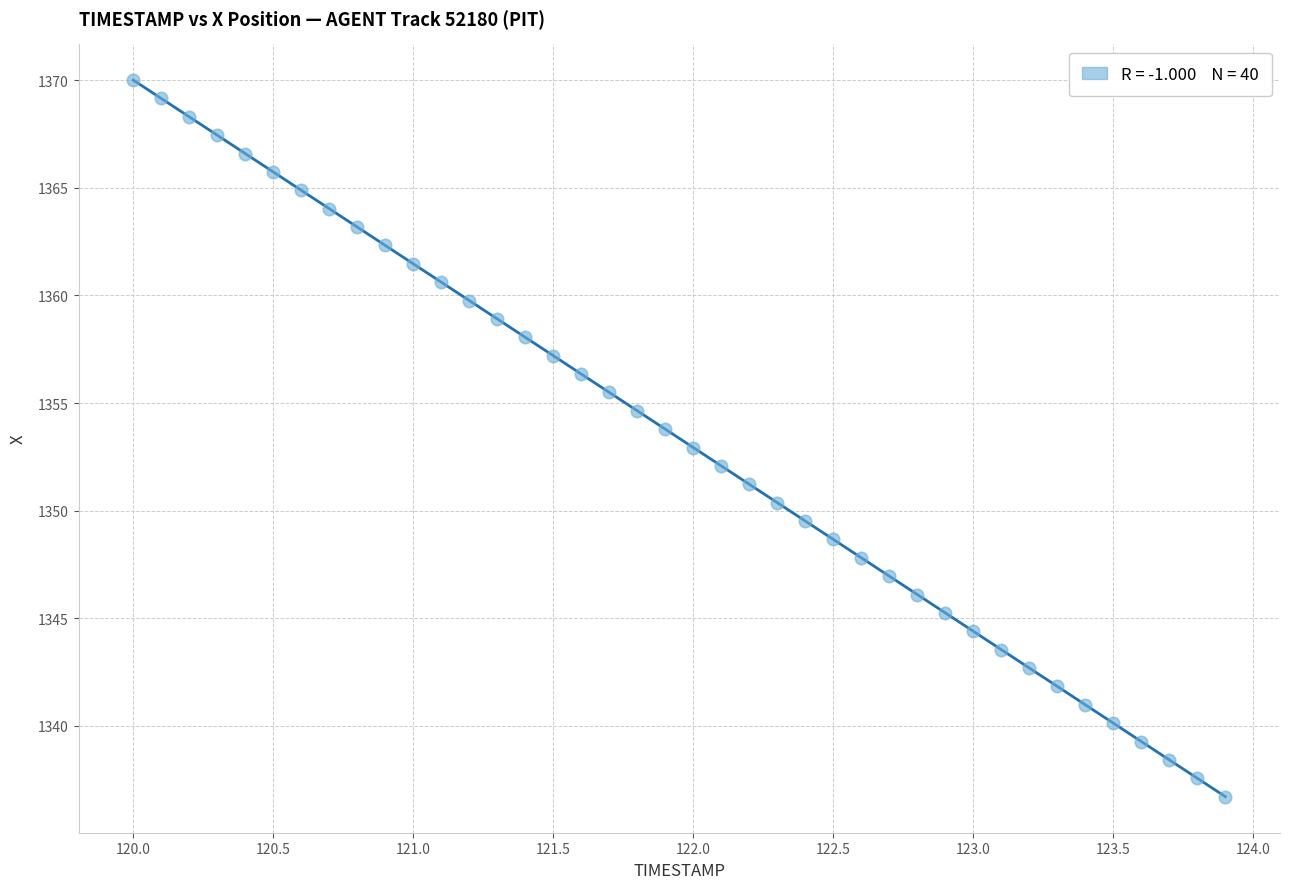

What is the range of X values (max minus min)?

3.9